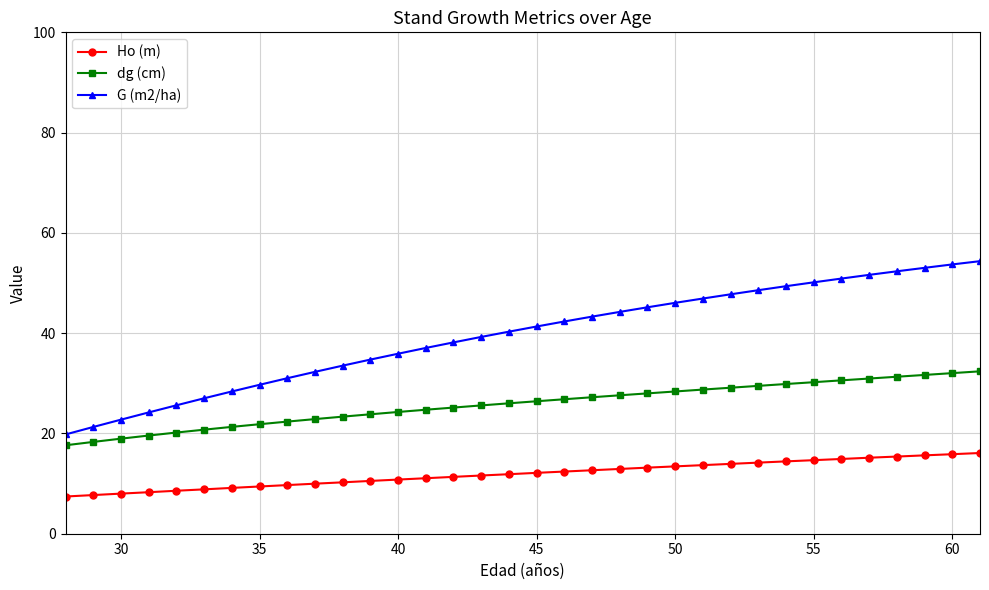

Which series has the widest spread of values?

G (m2/ha)